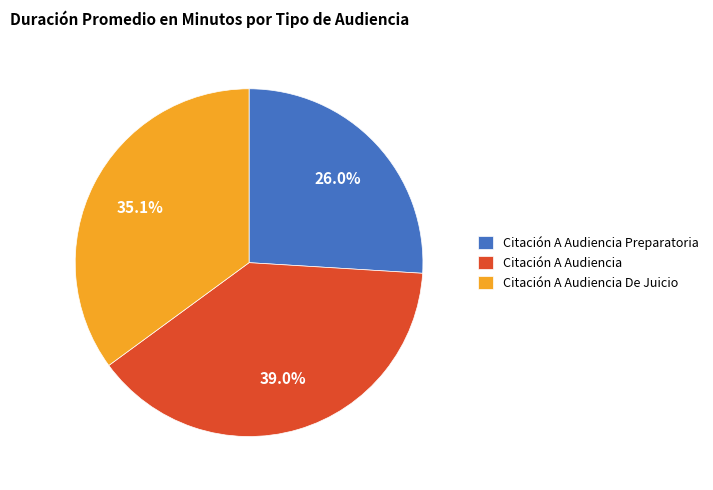

What percentage do Citación A Audiencia De Juicio and Citación A Audiencia Preparatoria together represent?

61.0%